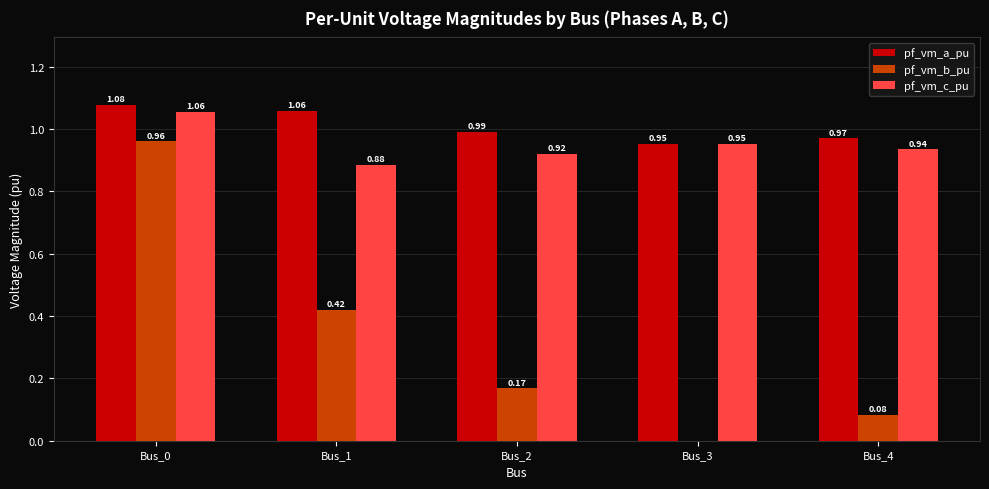

Is it true that pf_vm_b_pu equals 0.2 at Bus_1?

False